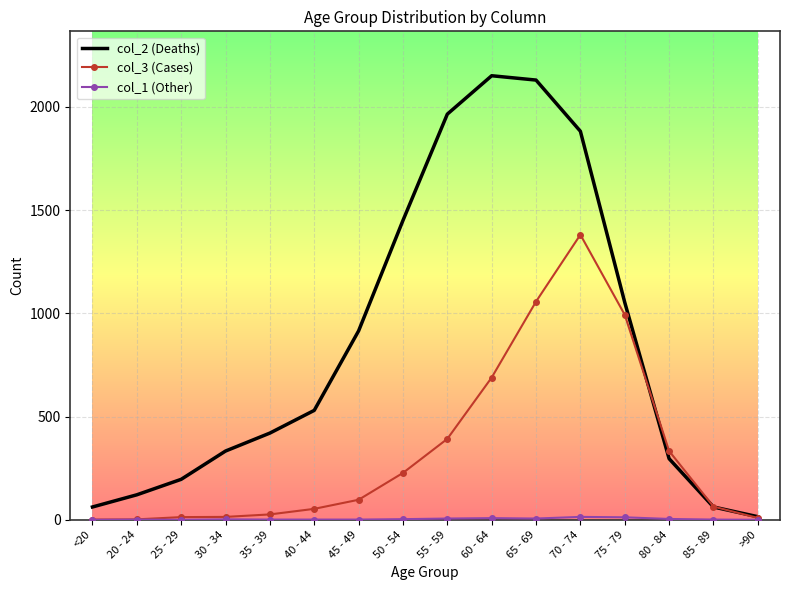

Which series has the widest spread of values?

col_2 (Deaths)